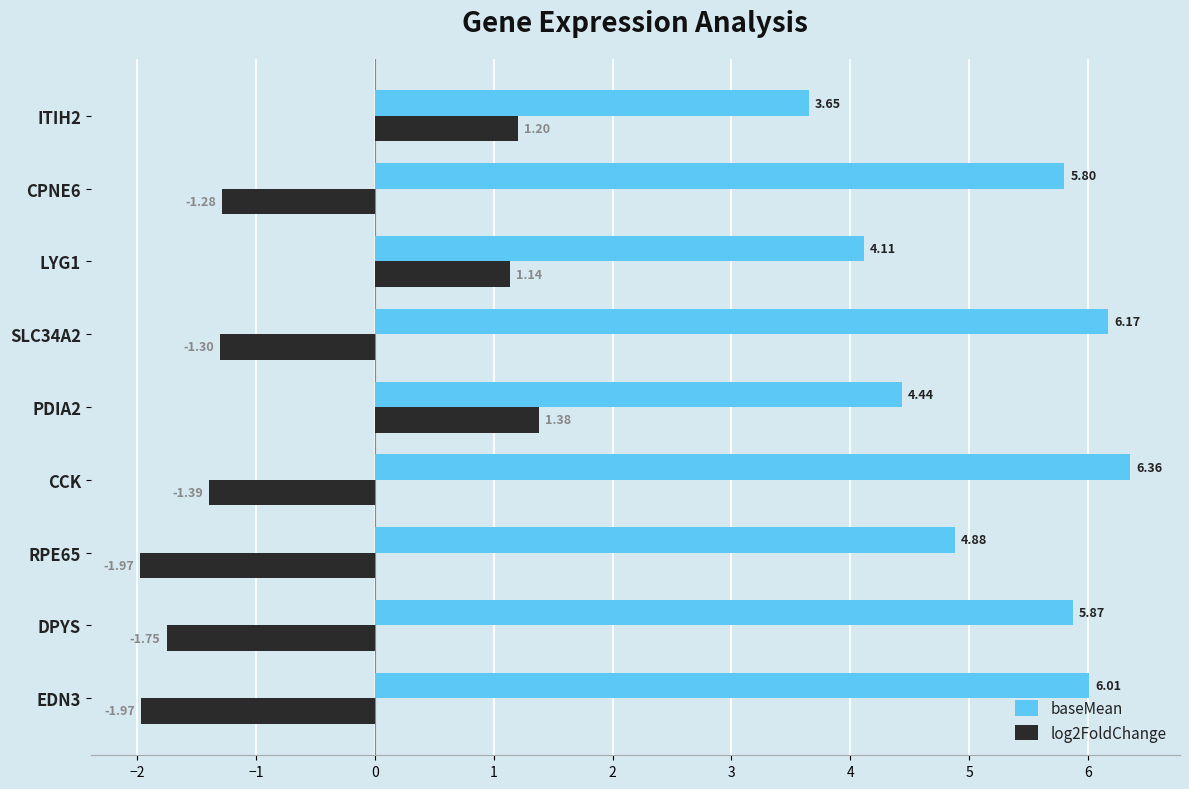

Which category has the highest value across all series?

CCK